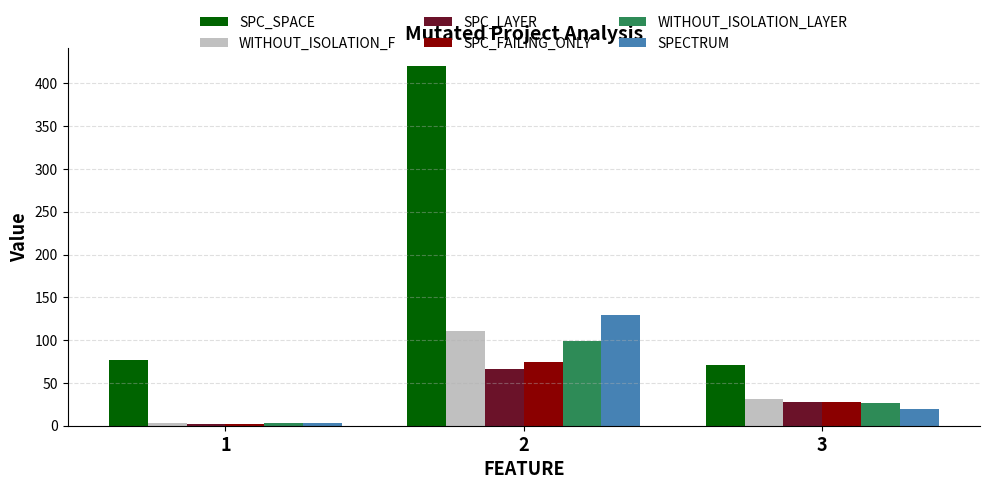

What is the difference between the SPECTRUM values at 2 and 1?

126